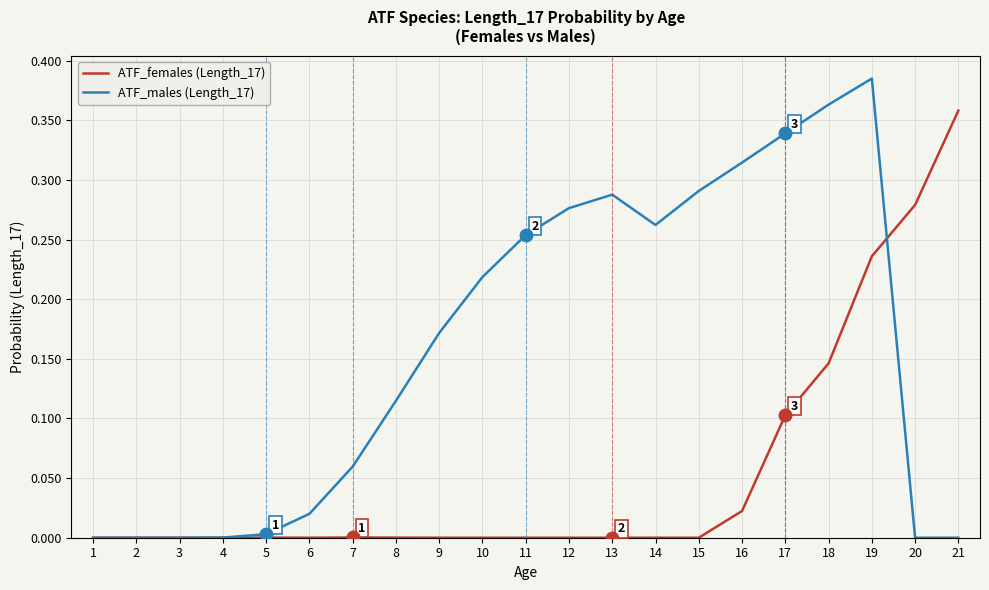

Rank the series by their maximum value, from lowest to highest.

ATF_females (Length_17), ATF_males (Length_17)